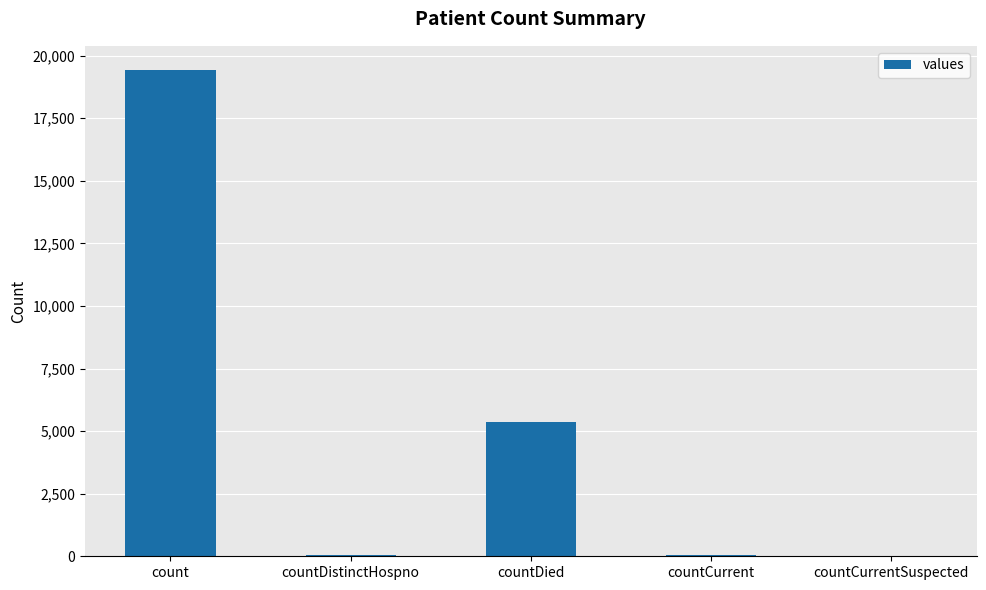

Which label corresponds to the largest value in the chart?

count